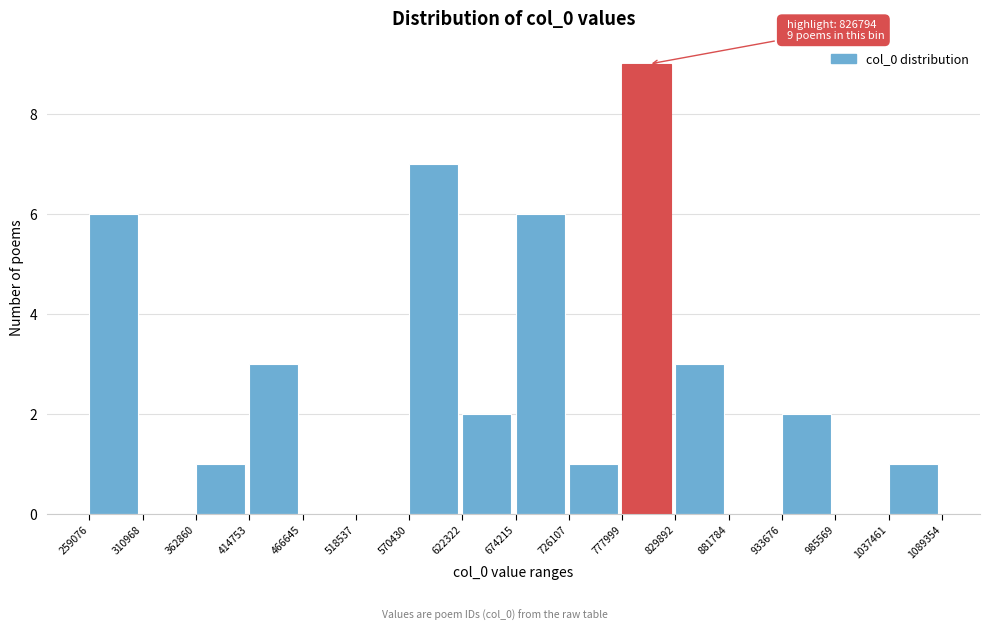

Over which range of the x-axis is the bar tallest?

777999 to 829892